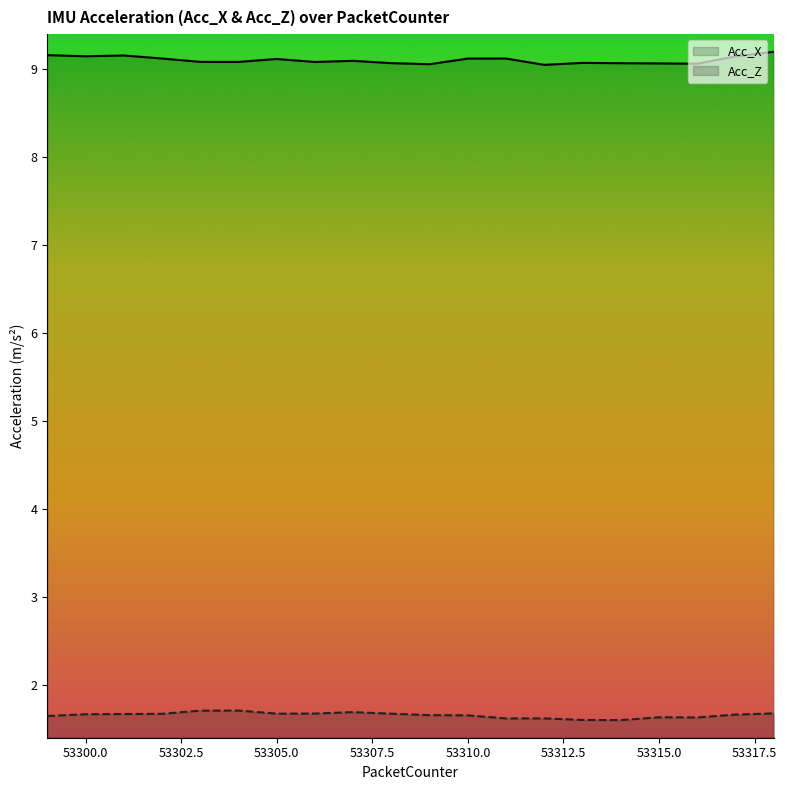

Where is the first local minimum for Acc_X?

53300.0